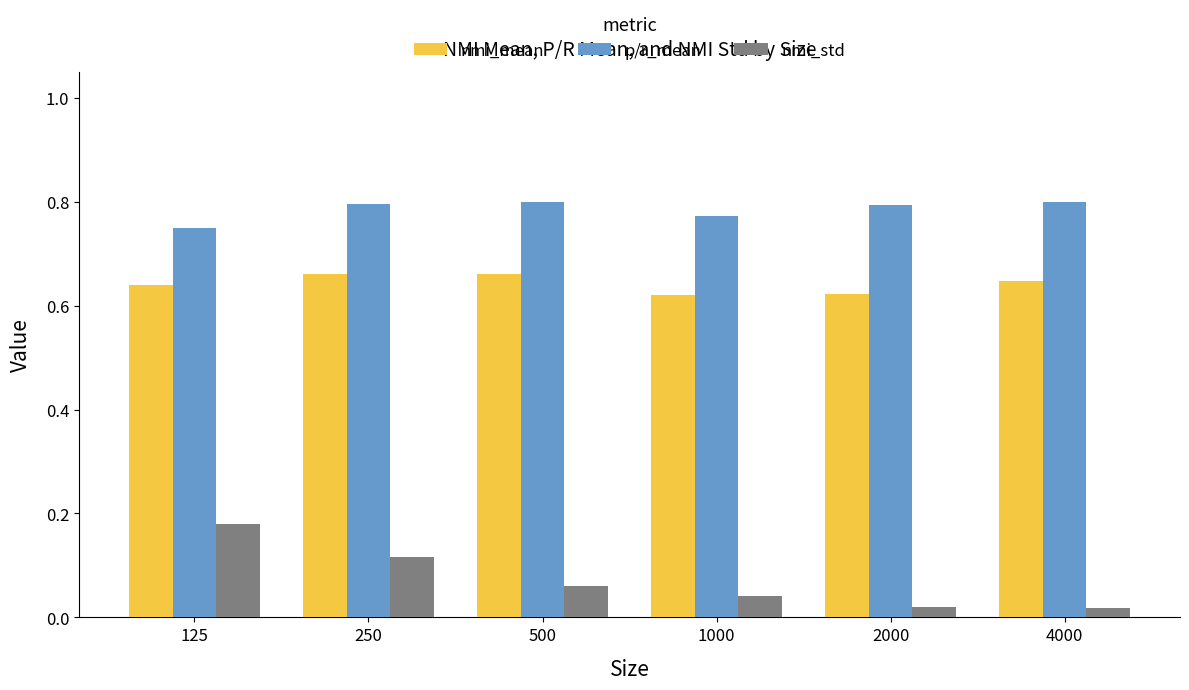

Rank the series by their average value, from lowest to highest.

nmi_std, nmi_mean, p/r_mean